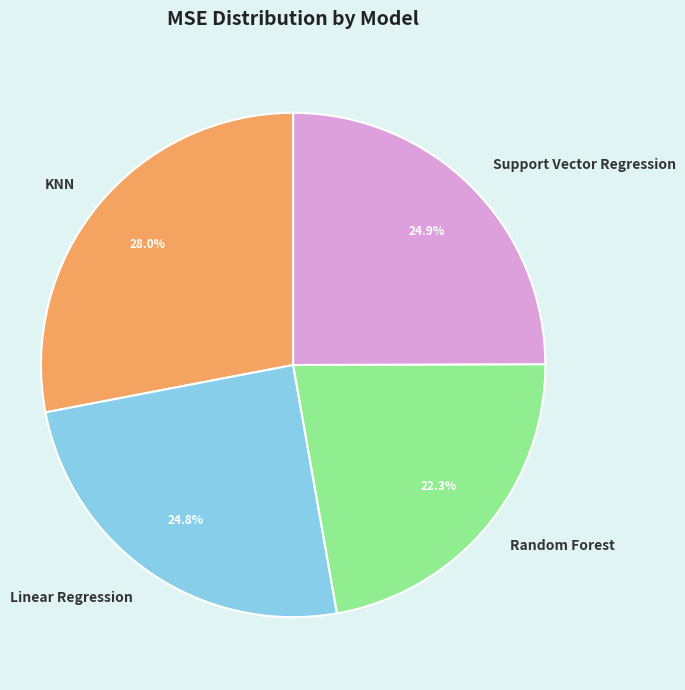

Does Linear Regression represent more than half of the total?

No